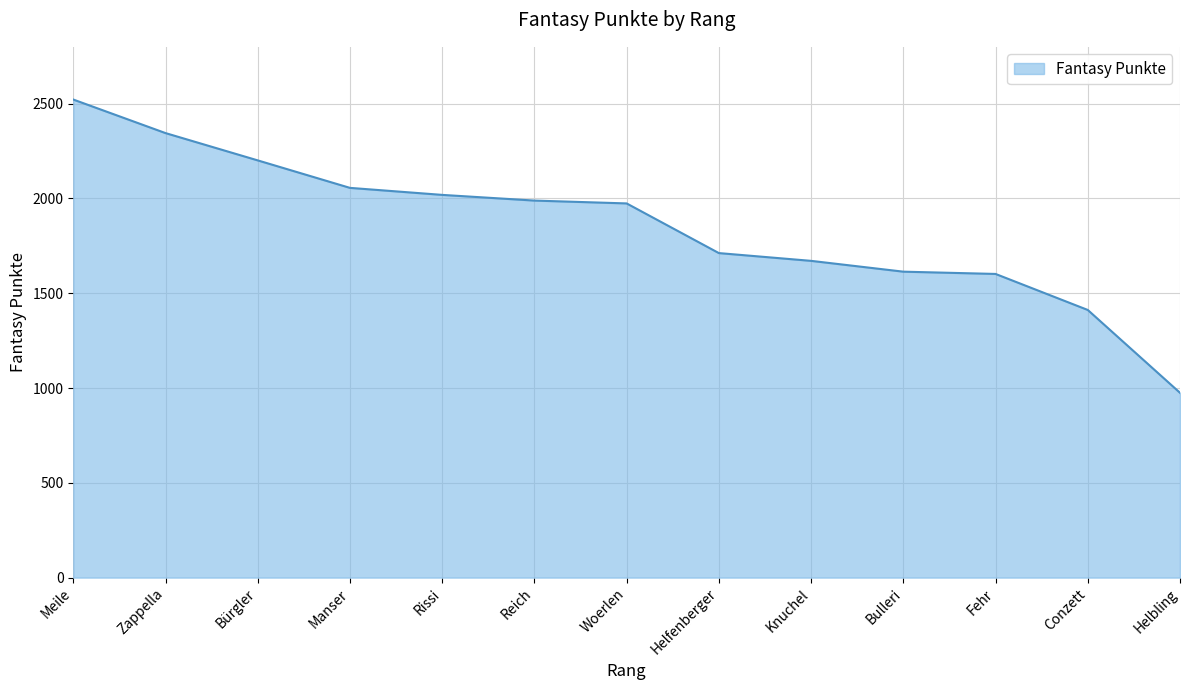

What is the maximum value shown in the chart?

2522